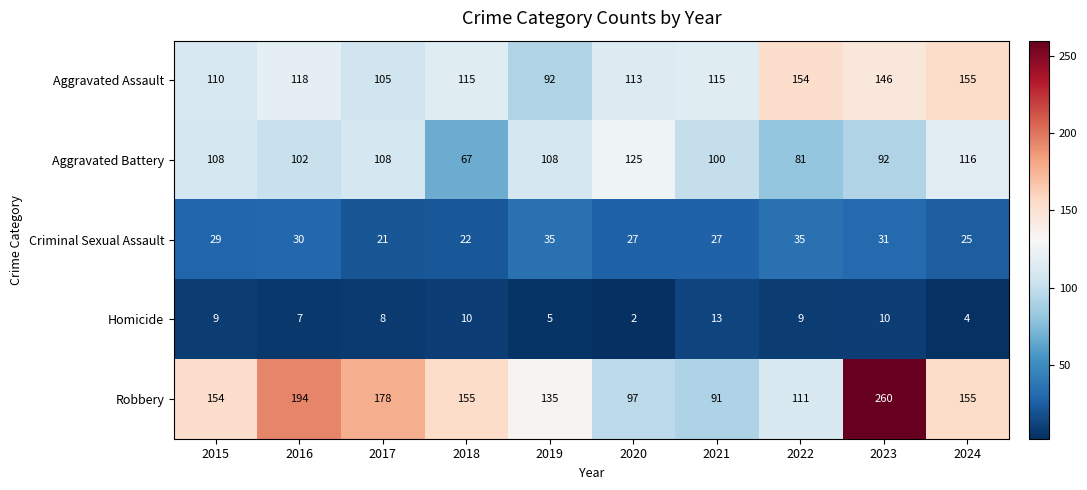

The value of Homicide at 2018 is 14. True or false?

False